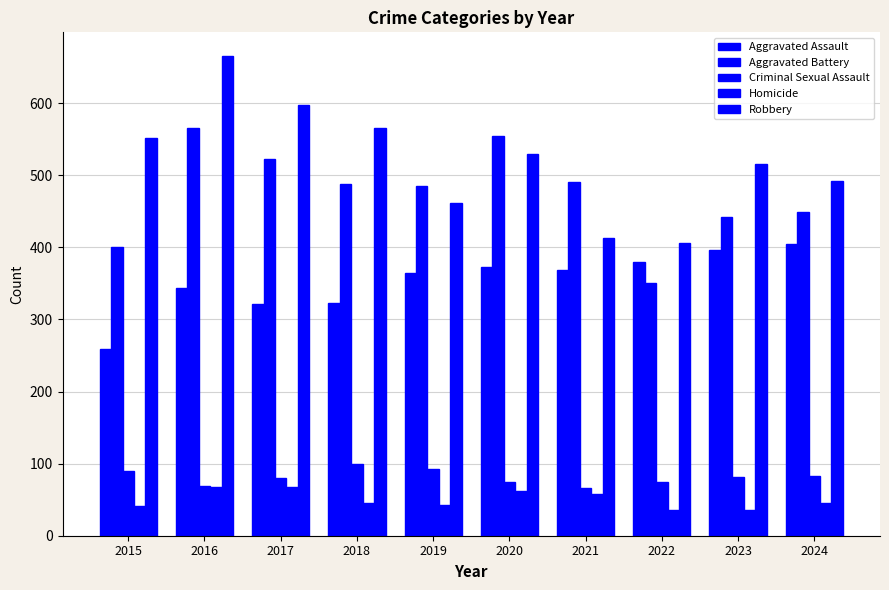

What is the lowest value of the Robbery series?

406